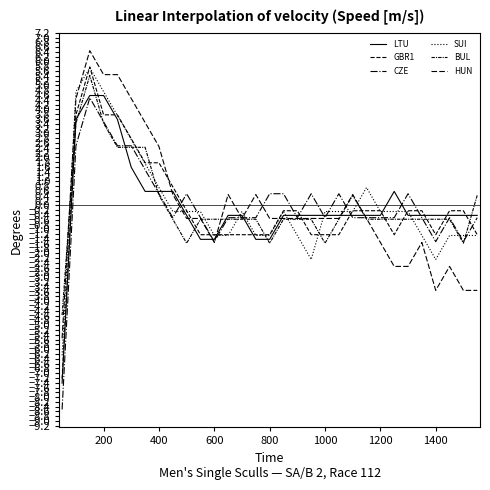

How many values in CZE are below zero?

18